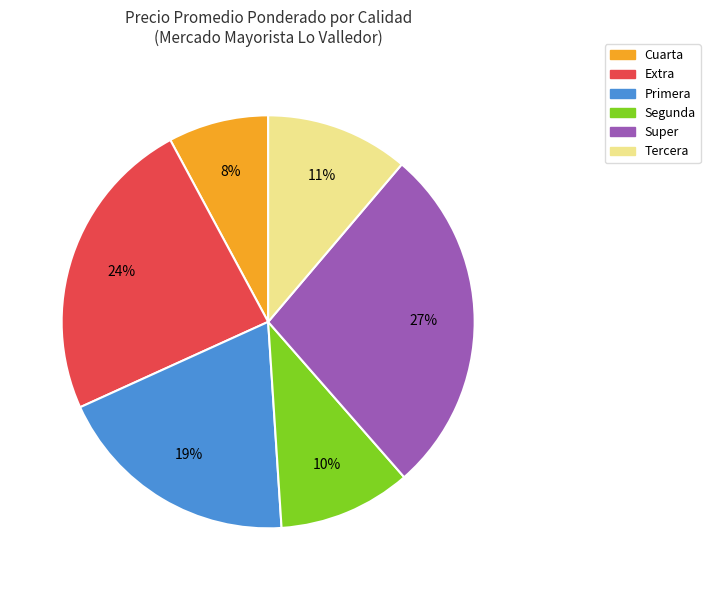

The Primera slice represents 1% of the pie. True or false?

False